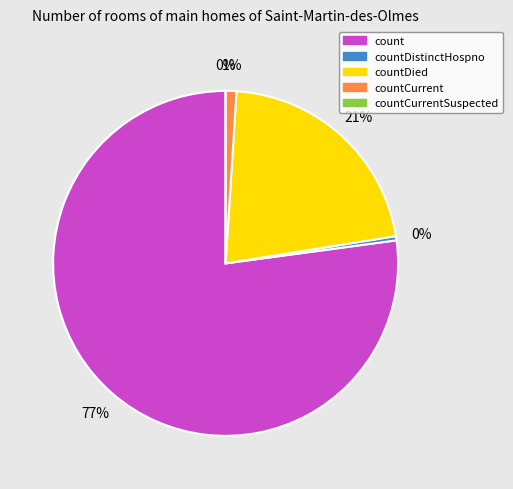

Is the sum of countCurrentSuspected and countDistinctHospno greater than half?

No